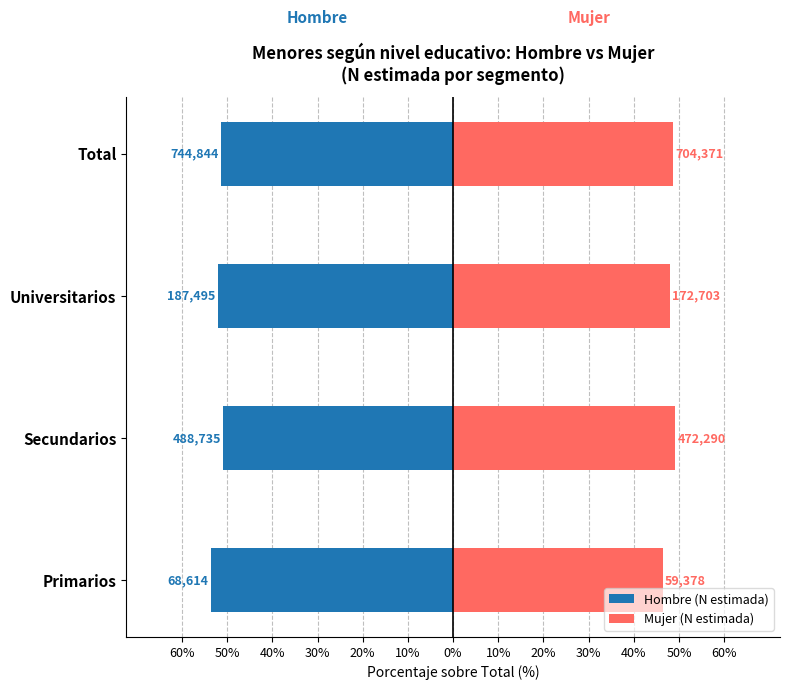

At how many categories does at least one series exceed -21?

4